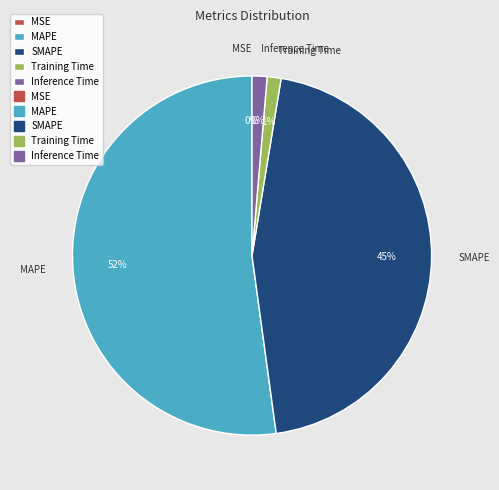

Which has a higher value, Inference Time or MAPE?

MAPE